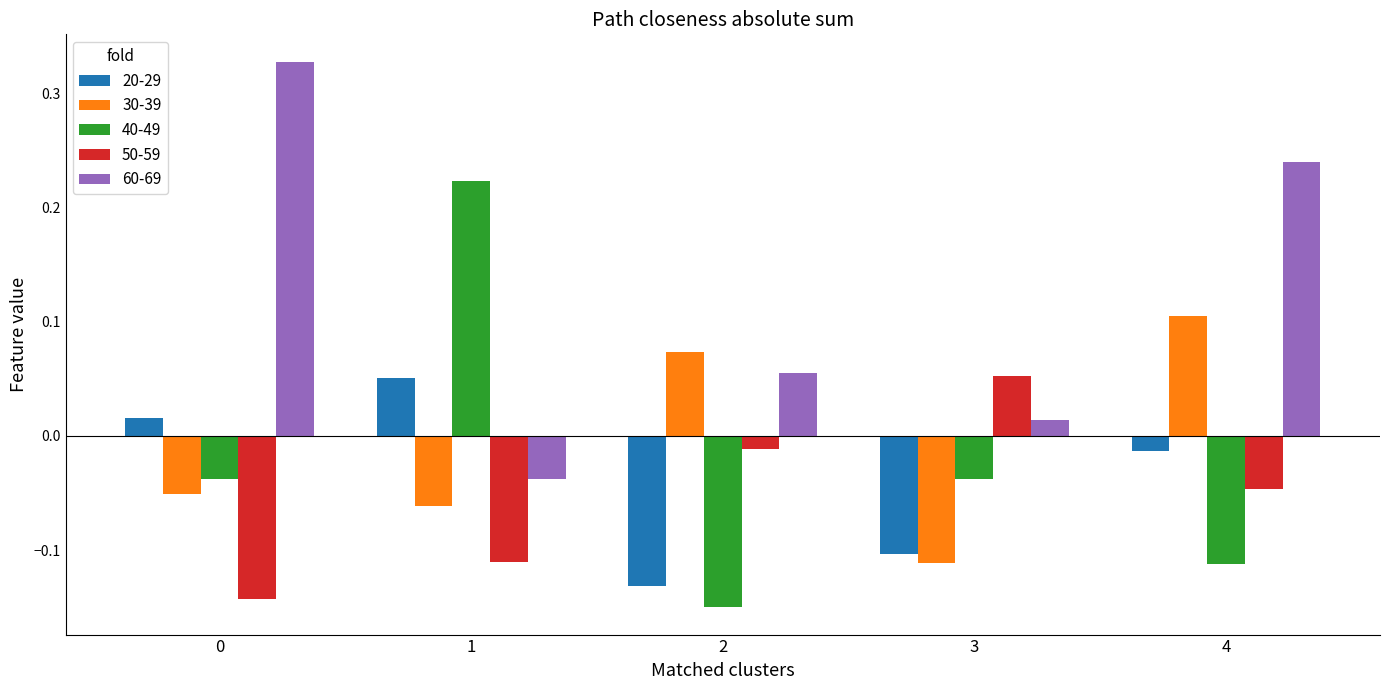

Which category has the lowest value in the 60-69 series?

1